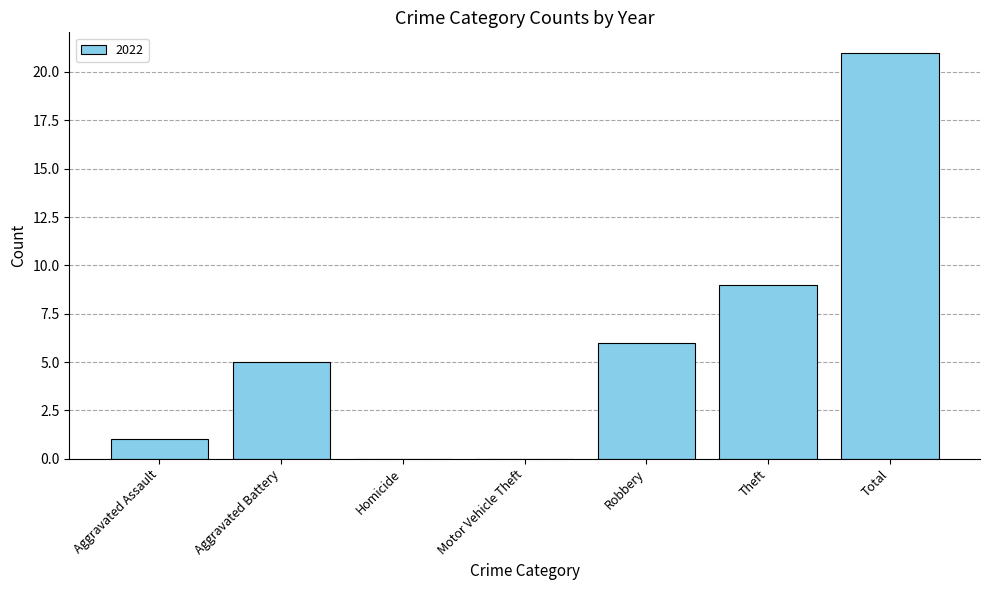

Which has a higher value, Motor Vehicle Theft or Theft?

Theft